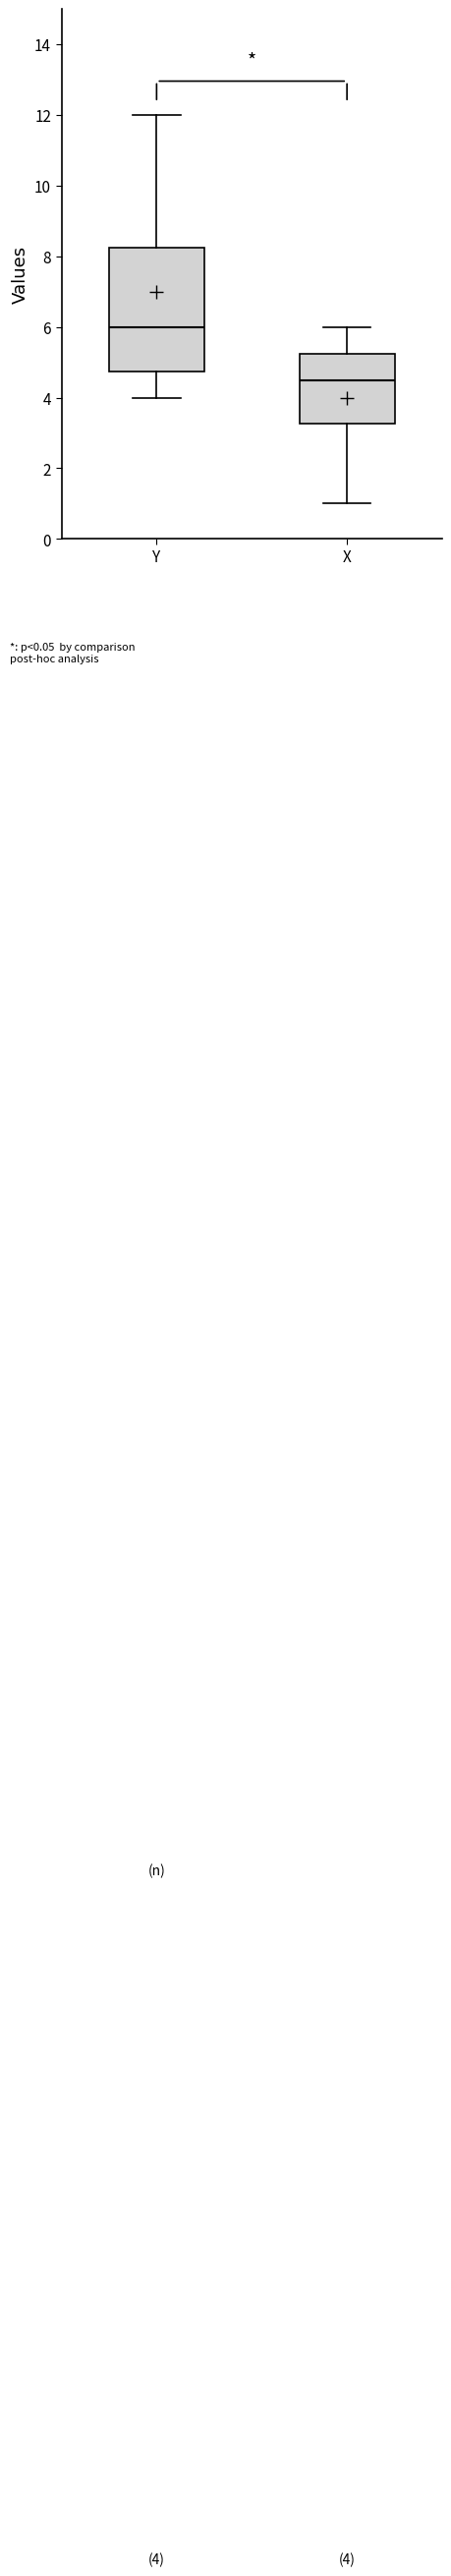

Which box's median line is the lowest?

X